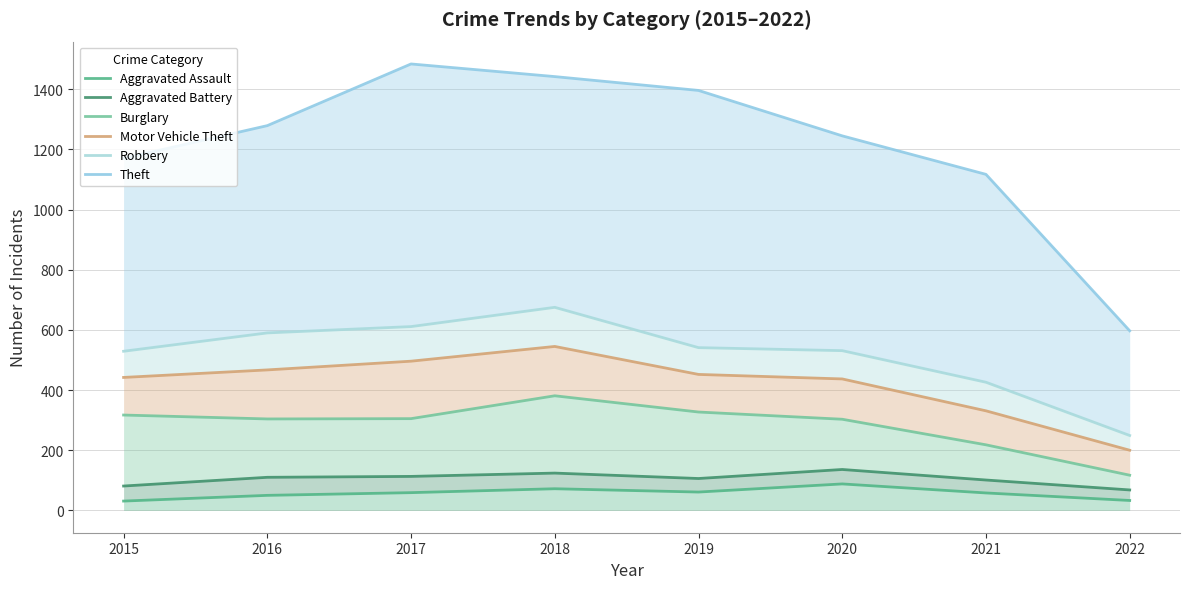

The Motor Vehicle Theft series shows 846 at 2017. True or false?

False